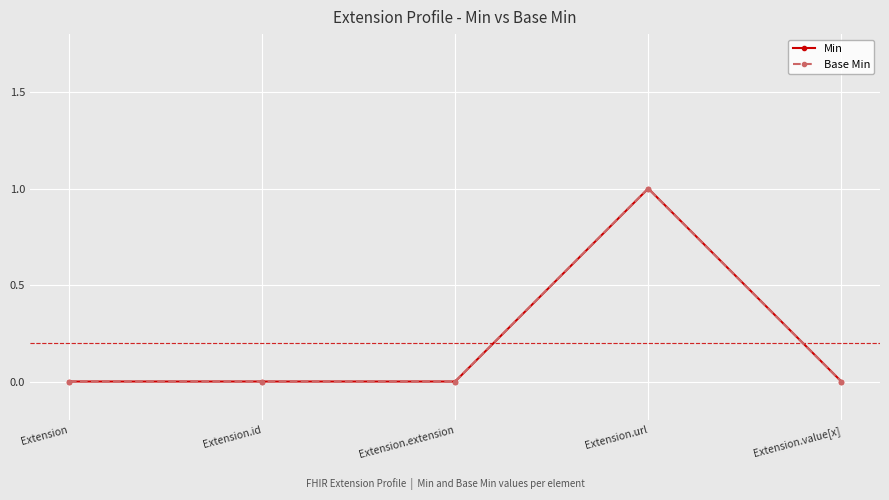

What is the total value across all series at Extension.url?

2